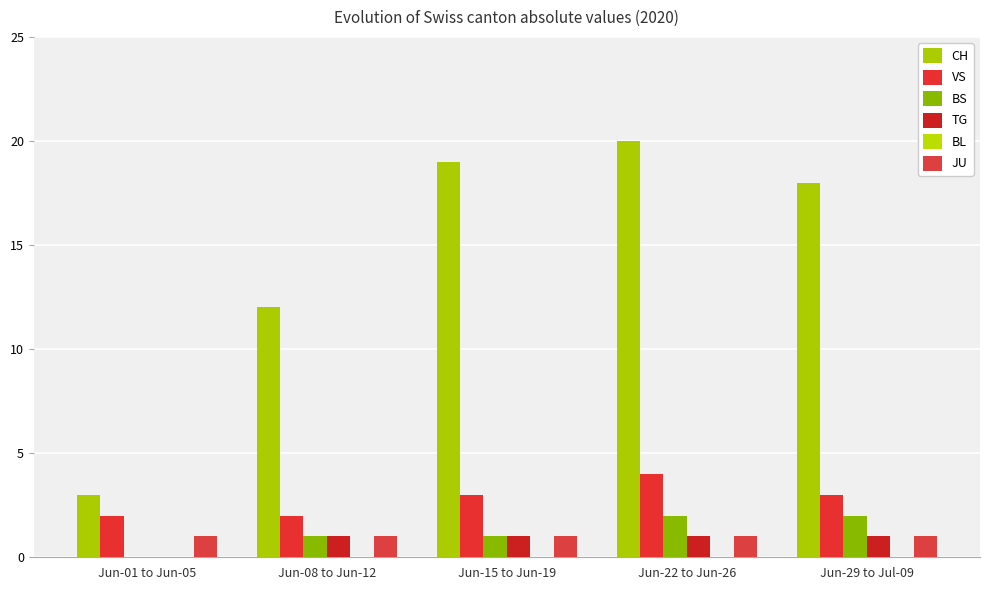

What is the average value of the CH series?

14